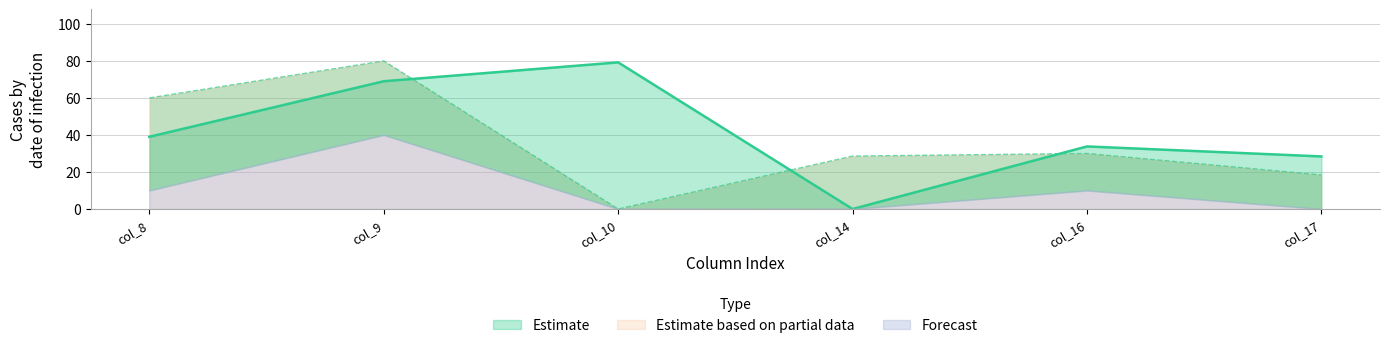

What is the total value across all series at col_8?

109.0